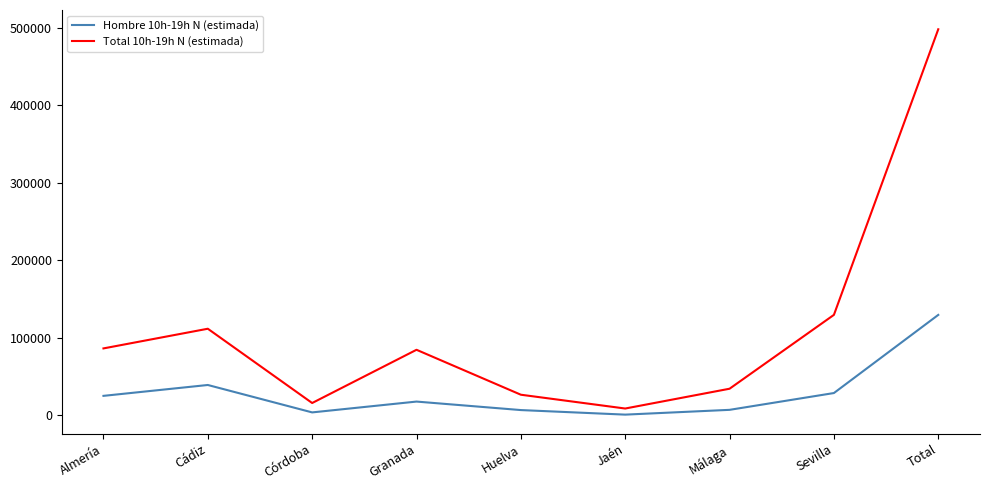

True or false: Hombre 10h-19h N (estimada) and Total 10h-19h N (estimada) intersect in this chart.

False